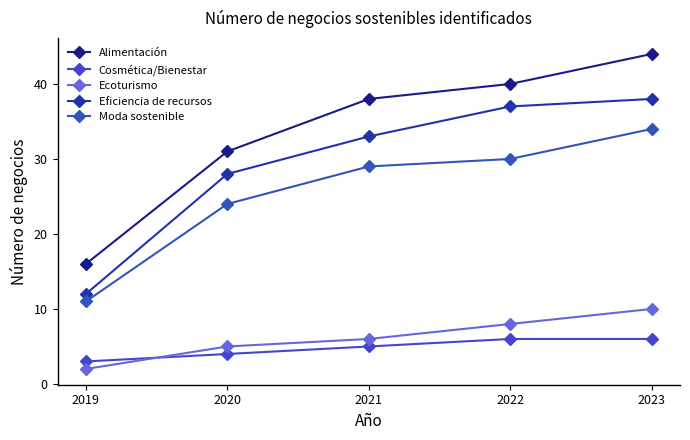

What is the difference between the Moda sostenible values at 2023 and 2021?

5